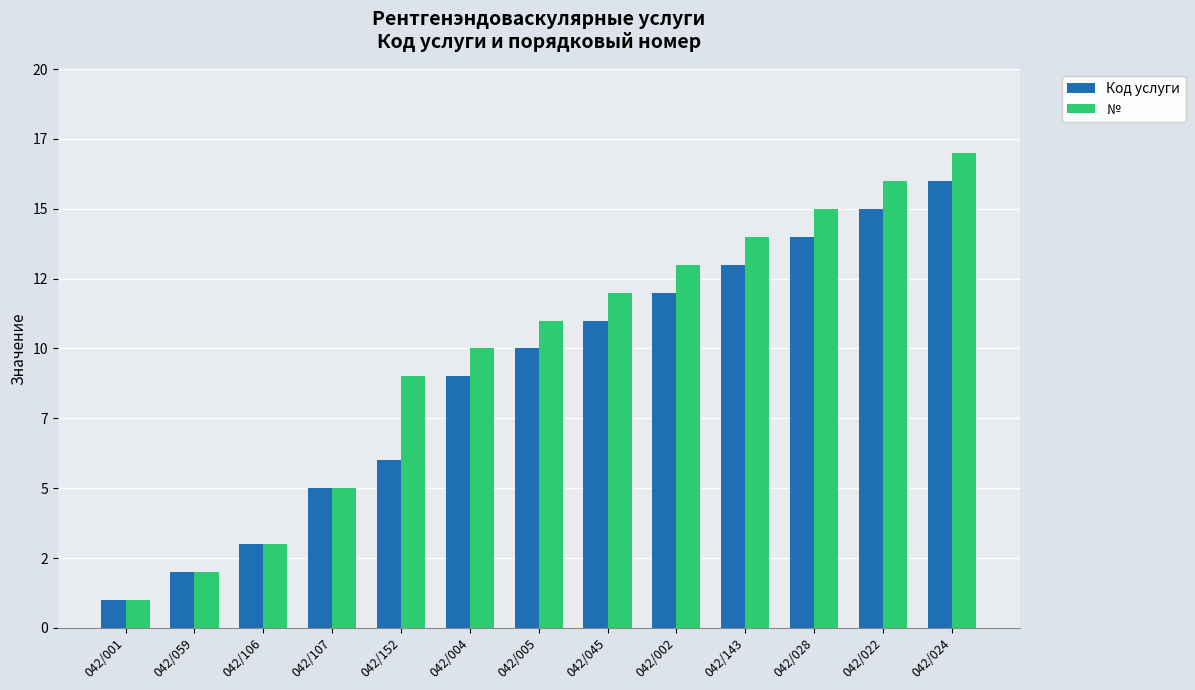

At how many categories does at least one series exceed 7?

9